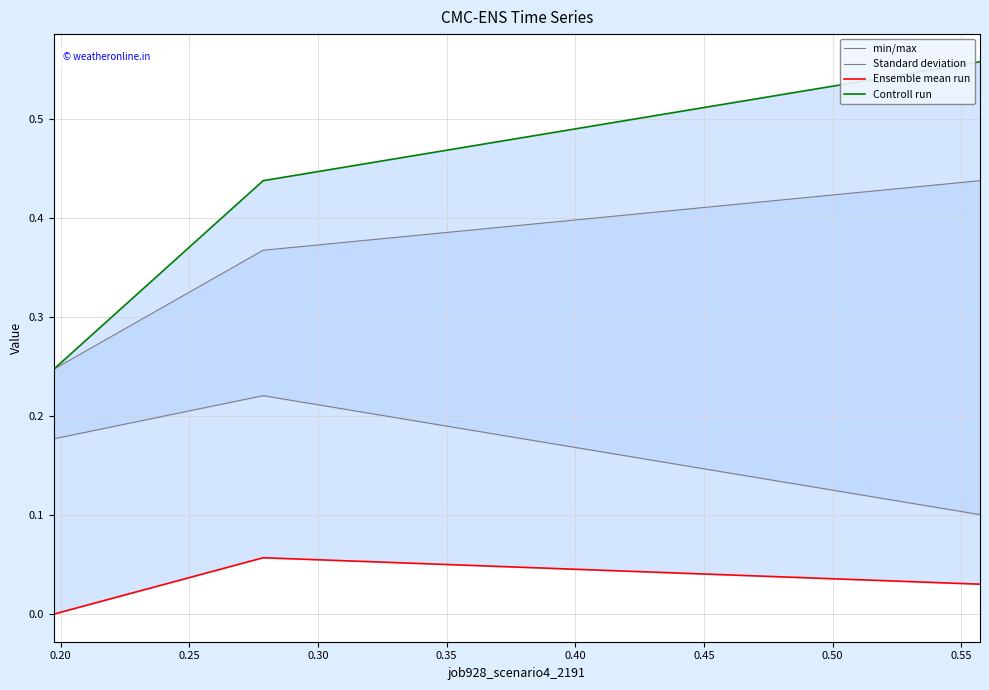

Count the number of categories in the chart.

3